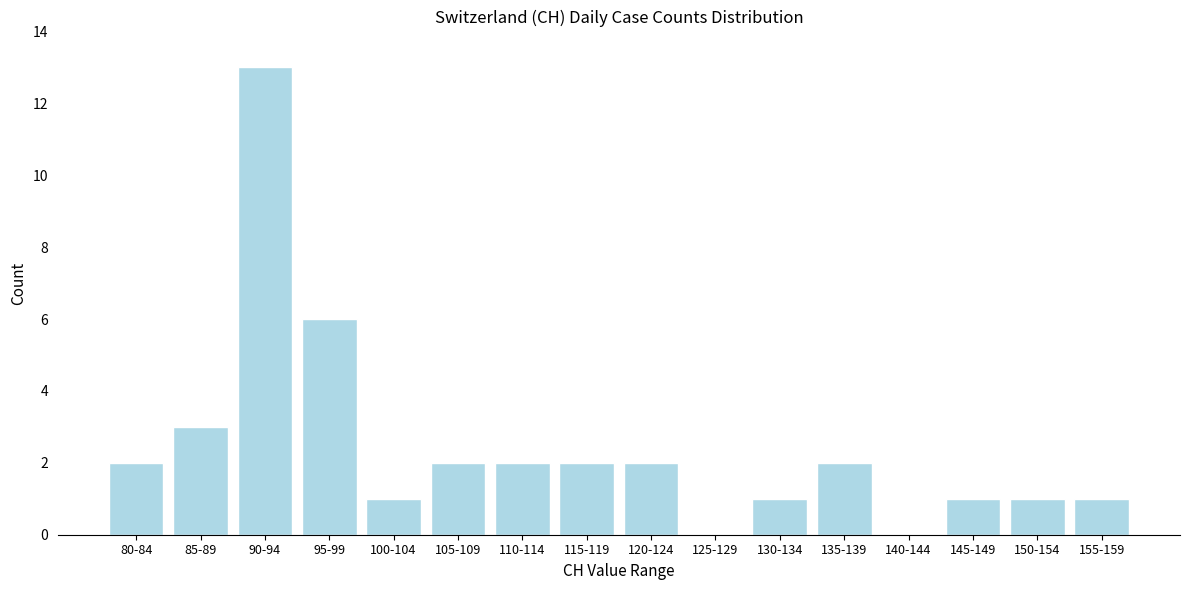

Reading right to left, transcribe all the data shown in this chart.

155-159=1	150-154=1	145-149=1	140-144=0	135-139=2	130-134=1	125-129=0	120-124=2	115-119=2	110-114=2	105-109=2	100-104=1	95-99=6	90-94=13	85-89=3	80-84=2